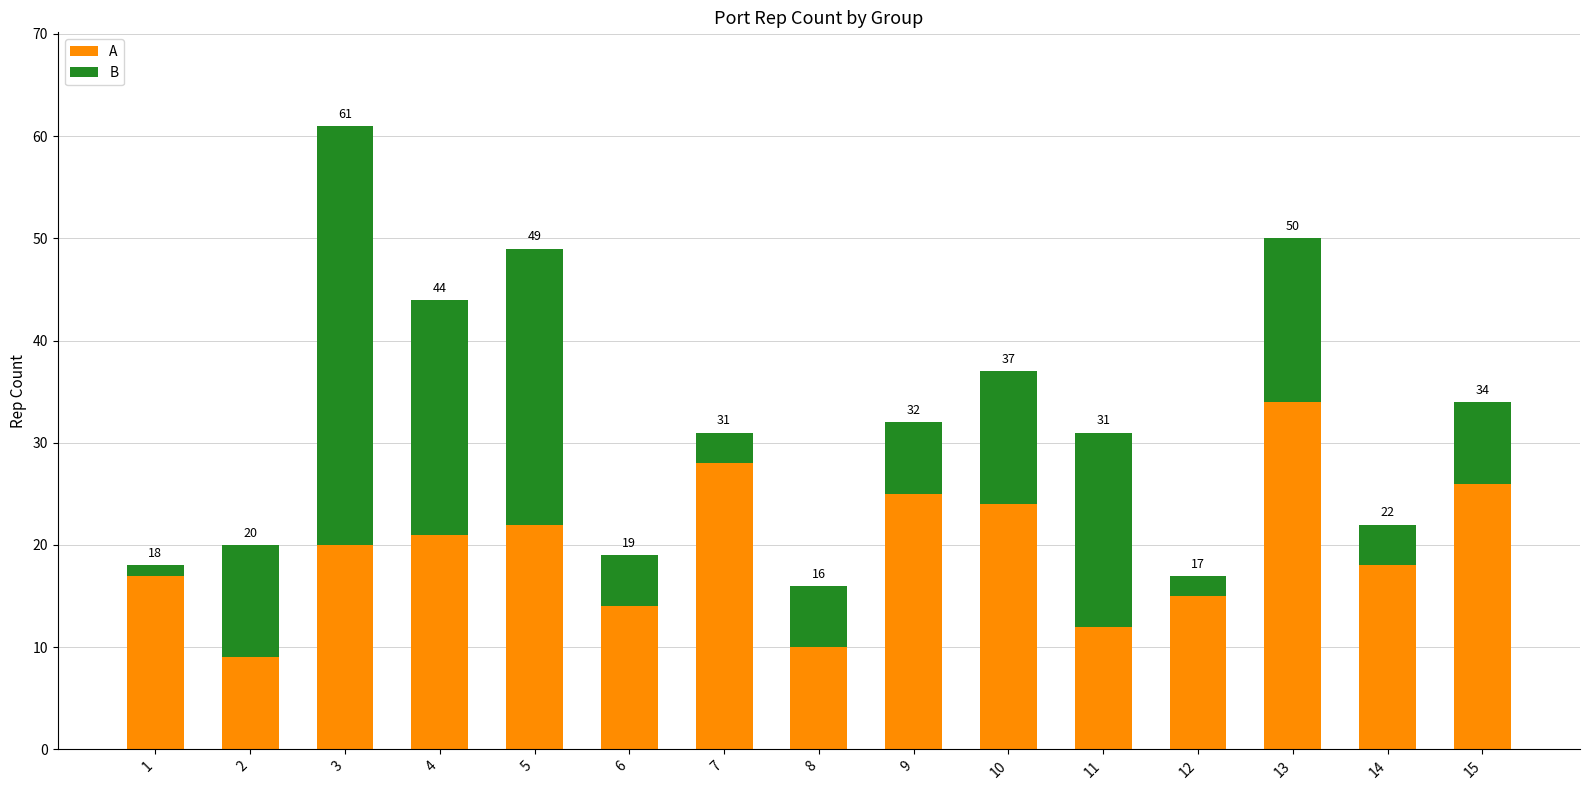

What are all the series names shown in the legend?

A, B